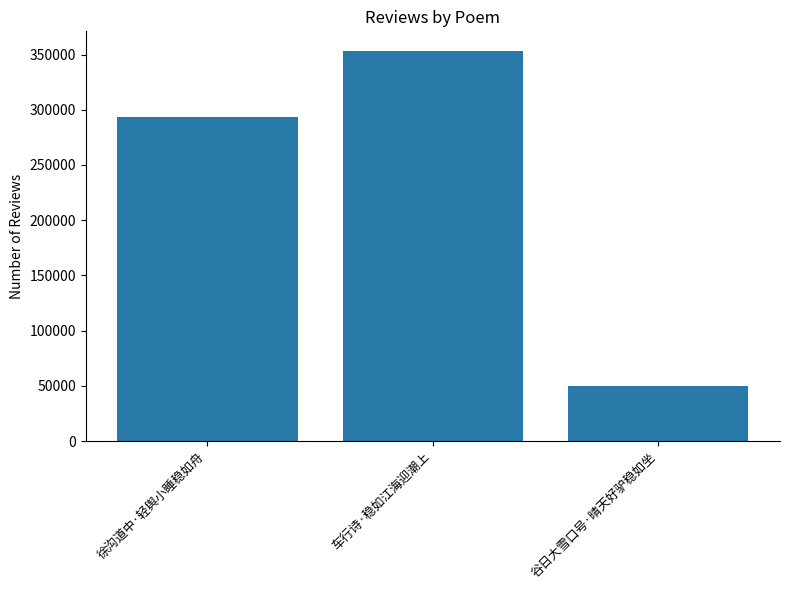

Rank the categories by value from highest to lowest.

车行诗·稳如江海迎潮上, 徐沟道中·轻舆小睡稳如舟, 谷日大雪口号·晴天好驴稳如坐